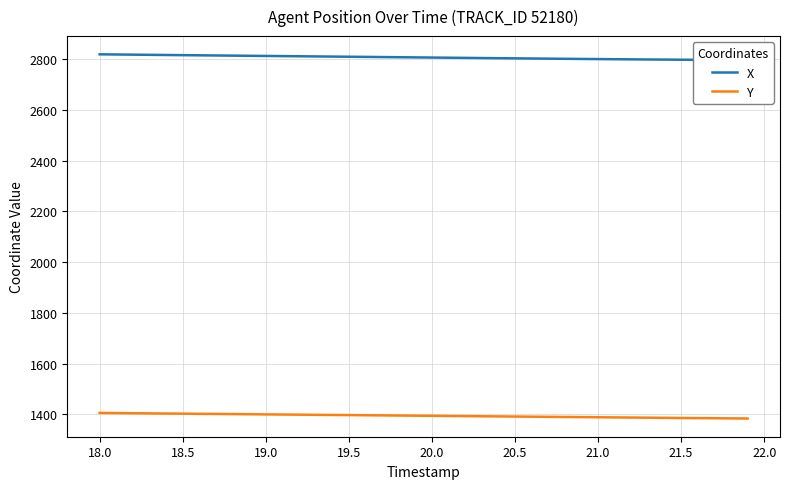

What is the maximum value for Y?

1406.2